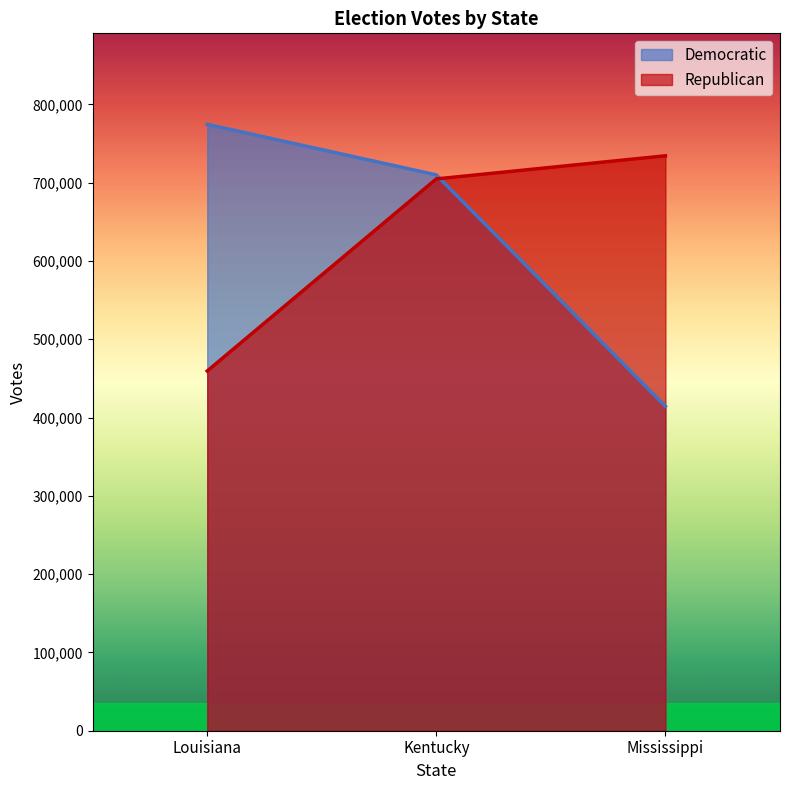

Which series has the widest spread of values?

Democratic